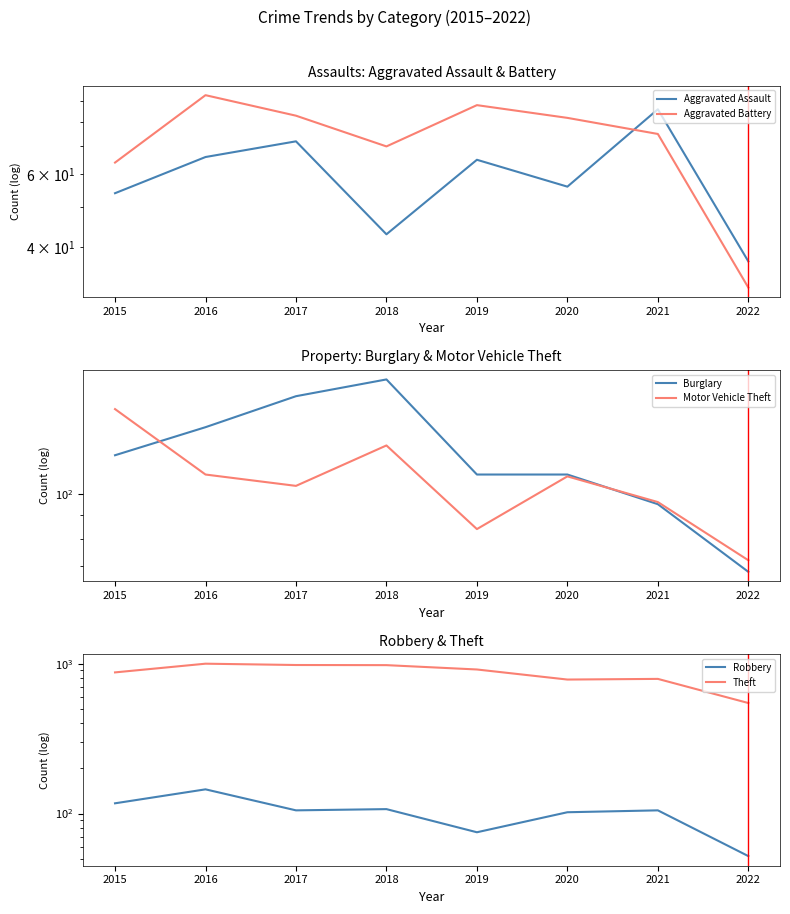

What is the difference between the maximum and minimum values in the Aggravated Battery series?

61